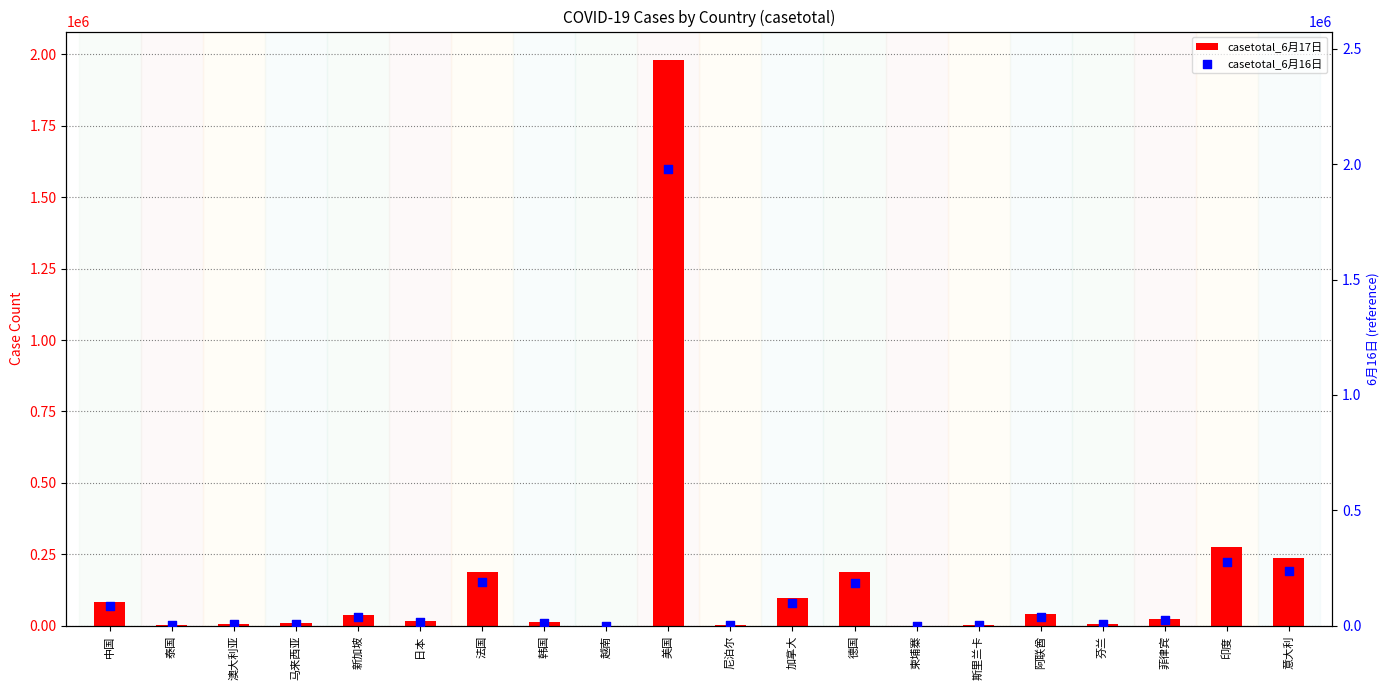

What is the total value across all series at 加拿大?

196482